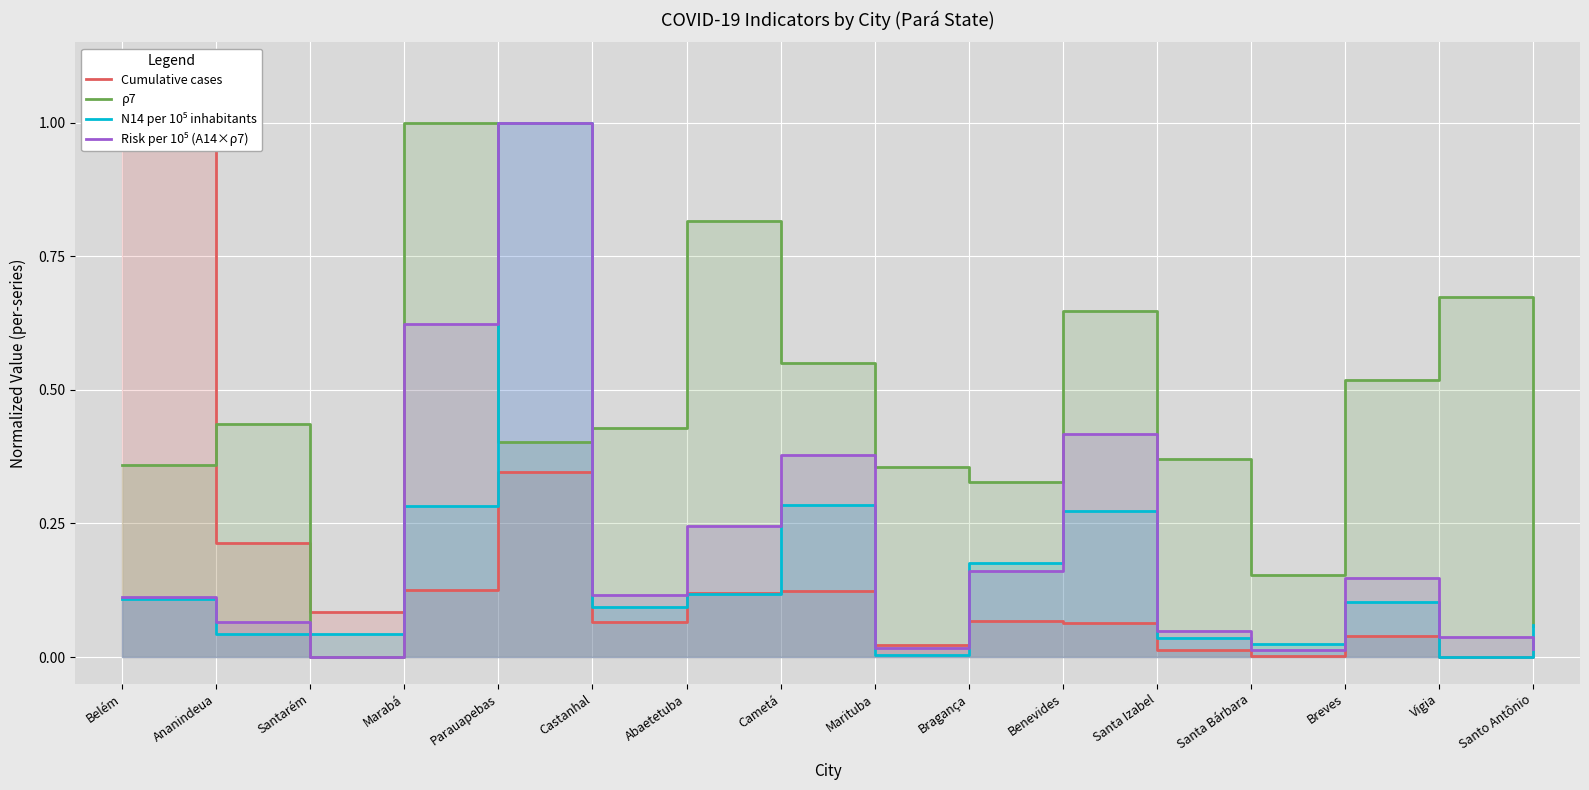

Which has a higher value, Marituba or Ananindeua?

Ananindeua